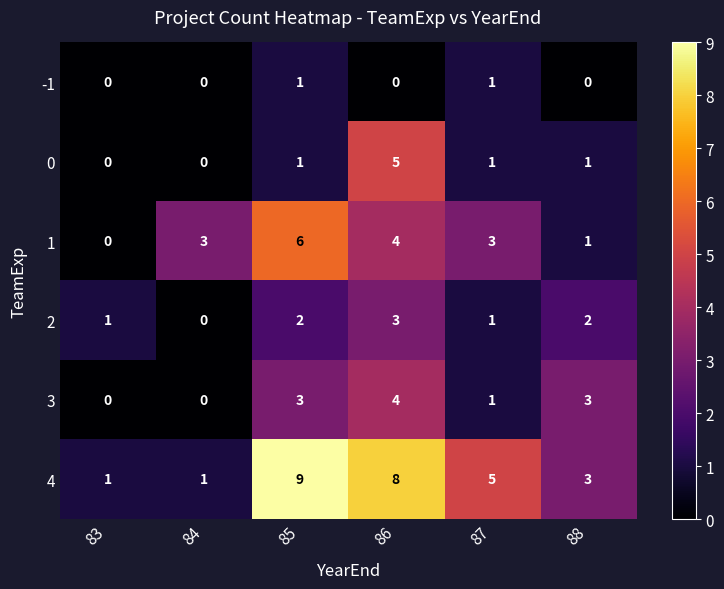

What is the difference between the maximum and minimum values in the 2 series?

3